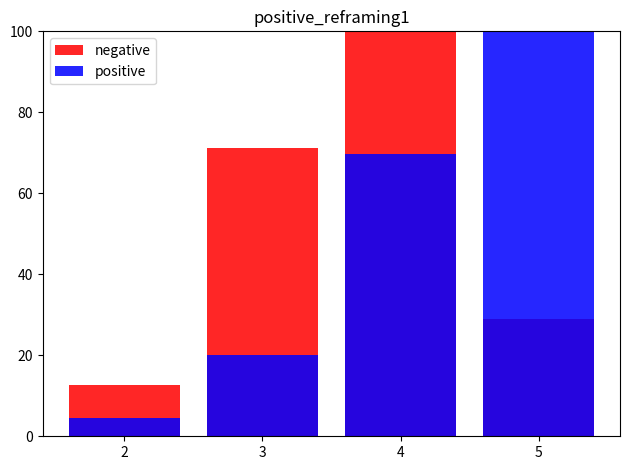

How many data points in negative are less than 71?

2